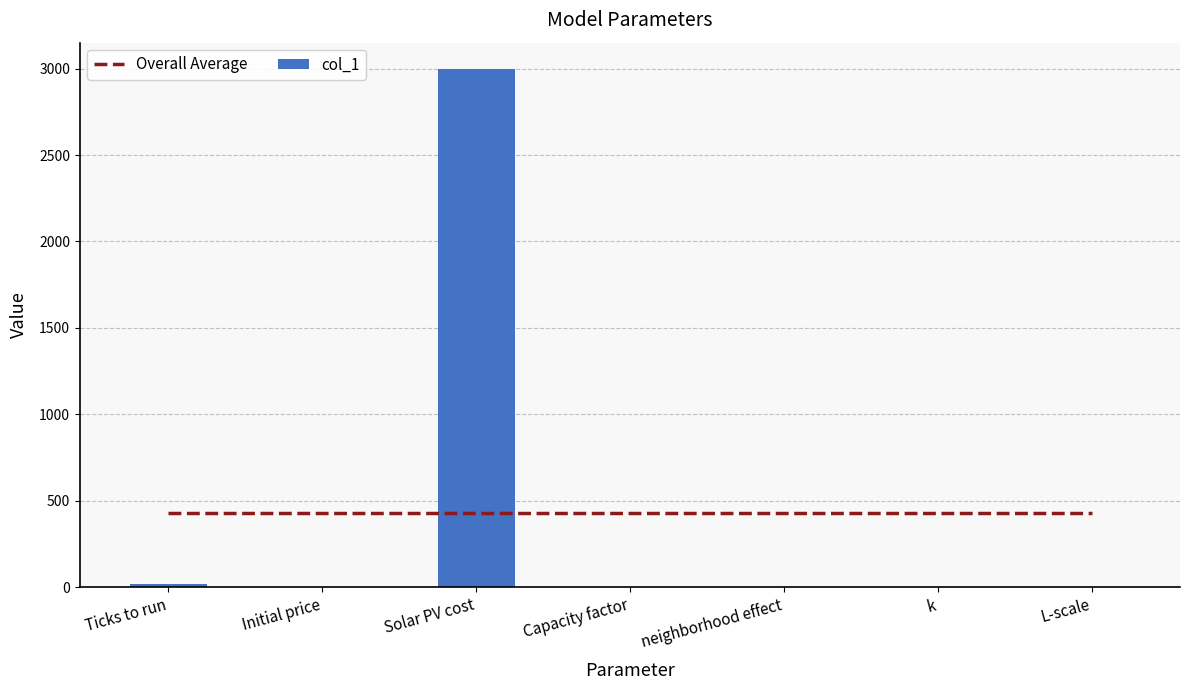

What is the label of the 6th bar from the right?

Initial price